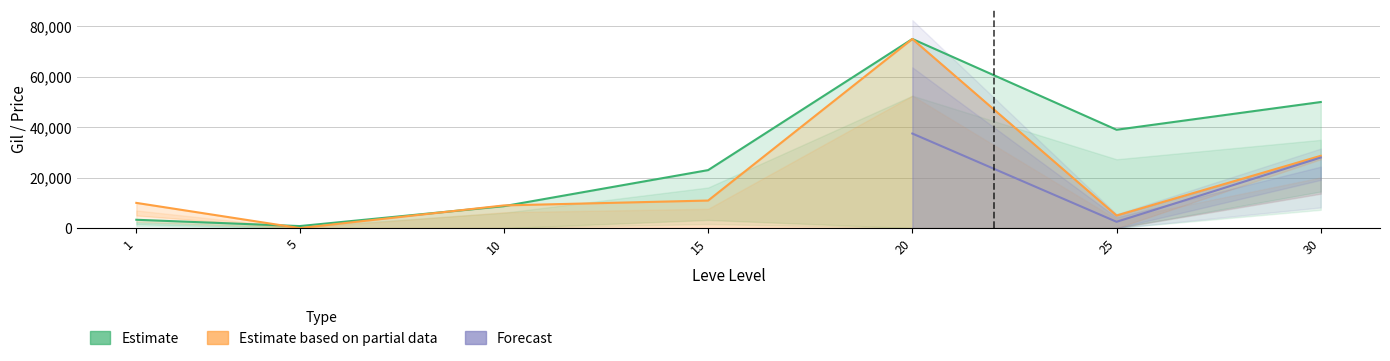

Read the currentAveragePriceHQ value at 25.

4999.0